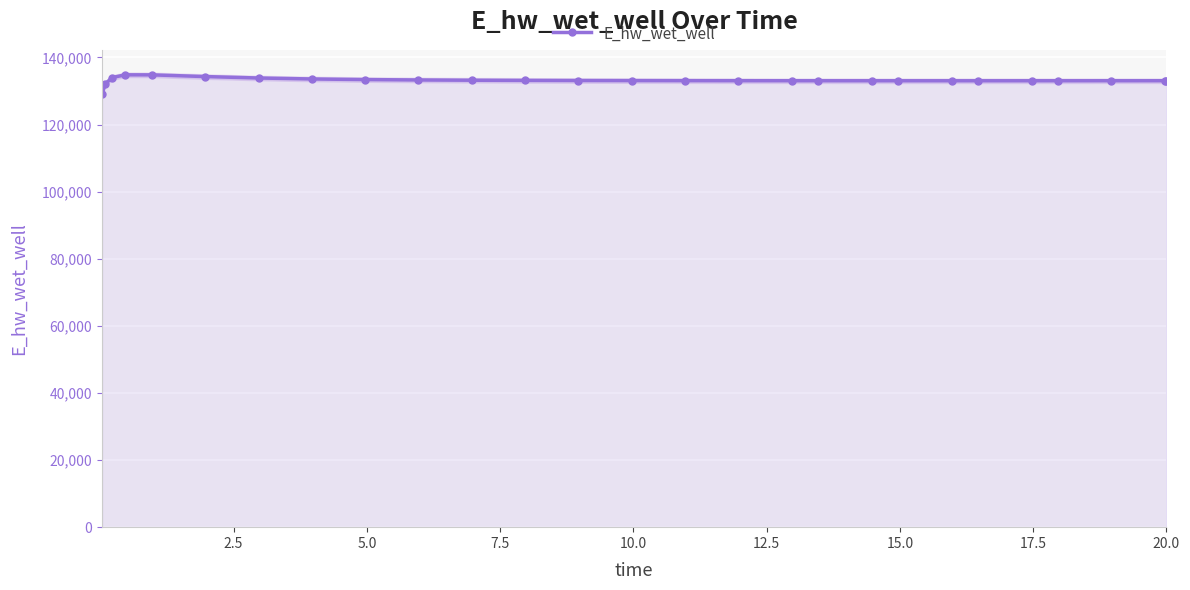

What is the highest value of the E_hw_wet_well series?

134825.7